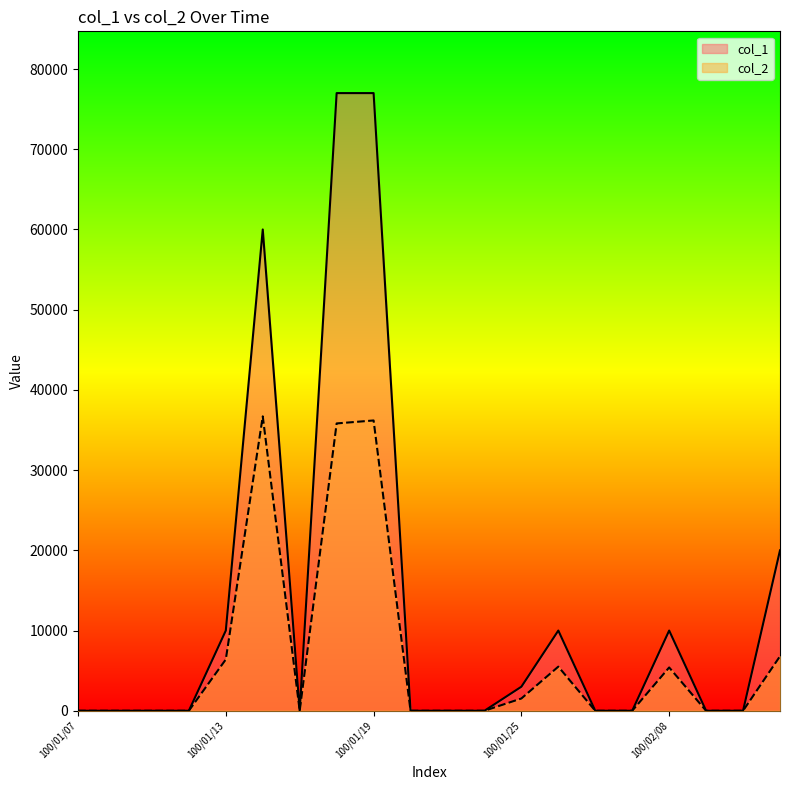

What is the difference between the second highest and second lowest values in the col_2 series?

36190